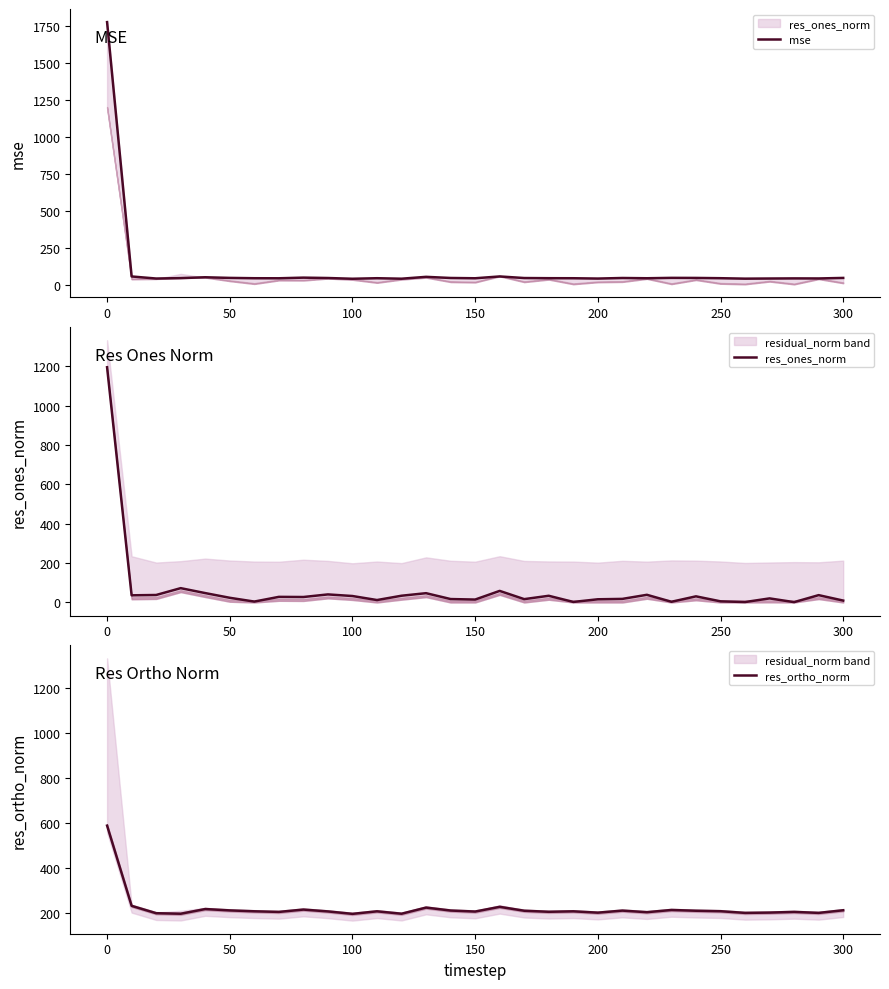

What is the lowest value of the res_ortho_norm series?

196.3